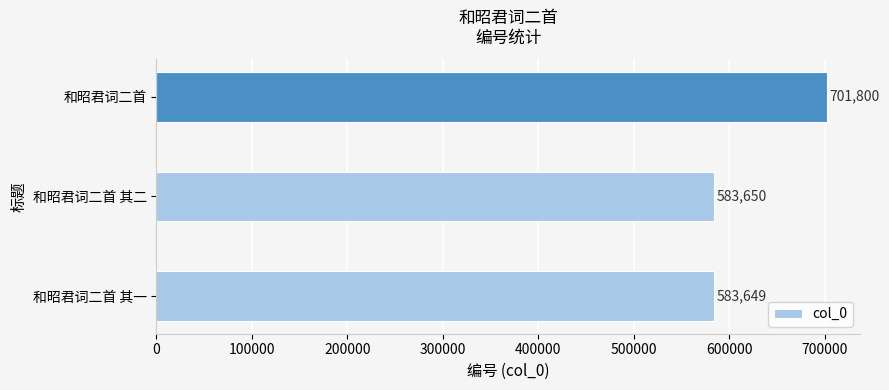

Approximately how many times larger is the value at 和昭君词二首 compared to 和昭君词二首 其二?

1.2